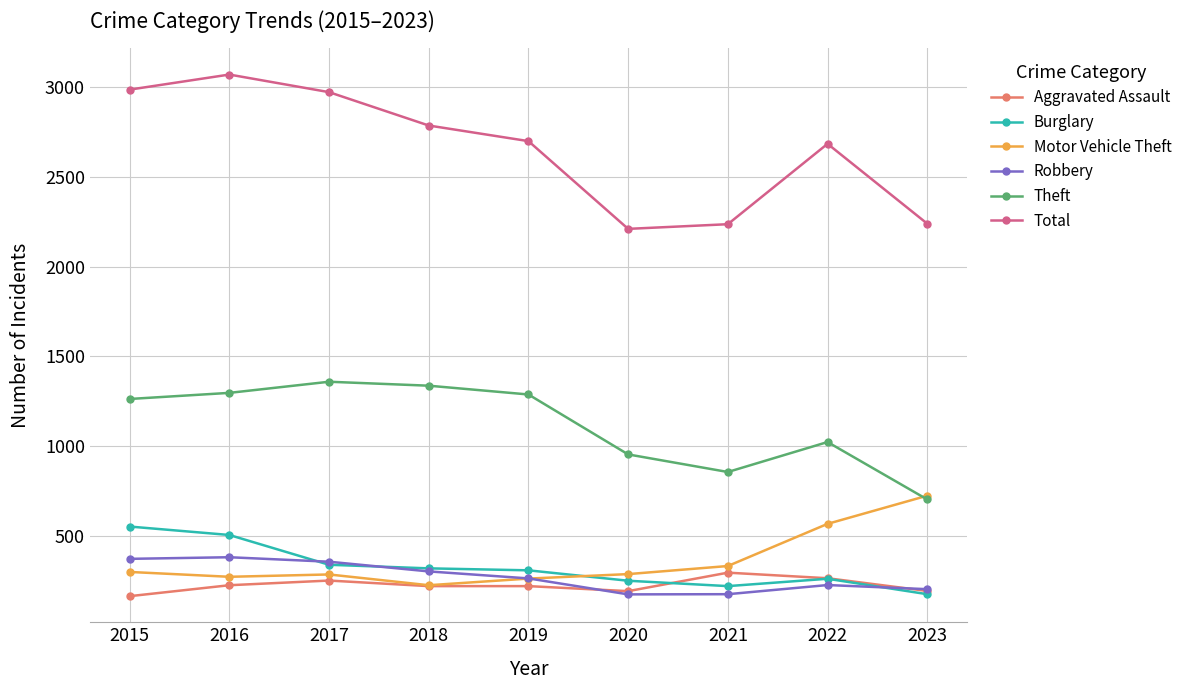

Which series has the largest range (max minus min)?

Total